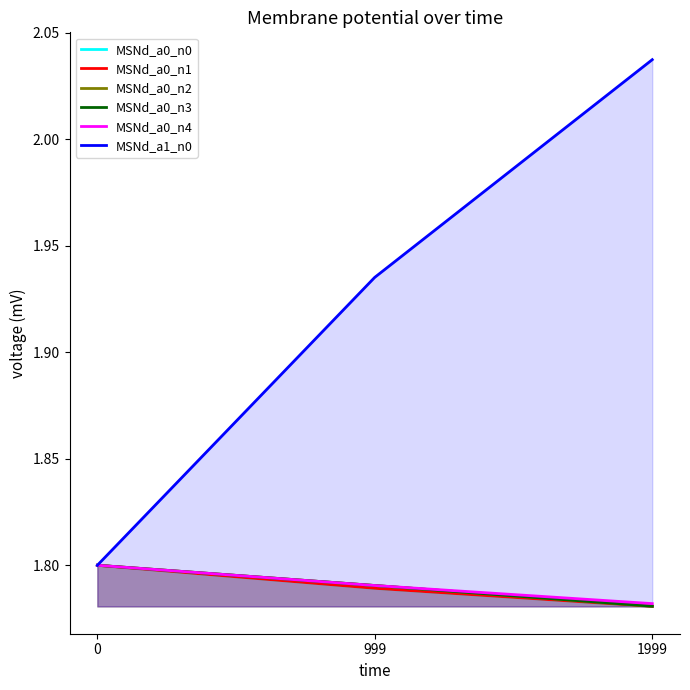

At 999, list the series in order from smallest to largest.

MSNd_a0_n0, MSNd_a0_n1, MSNd_a0_n2, MSNd_a0_n3, MSNd_a0_n4, MSNd_a1_n0